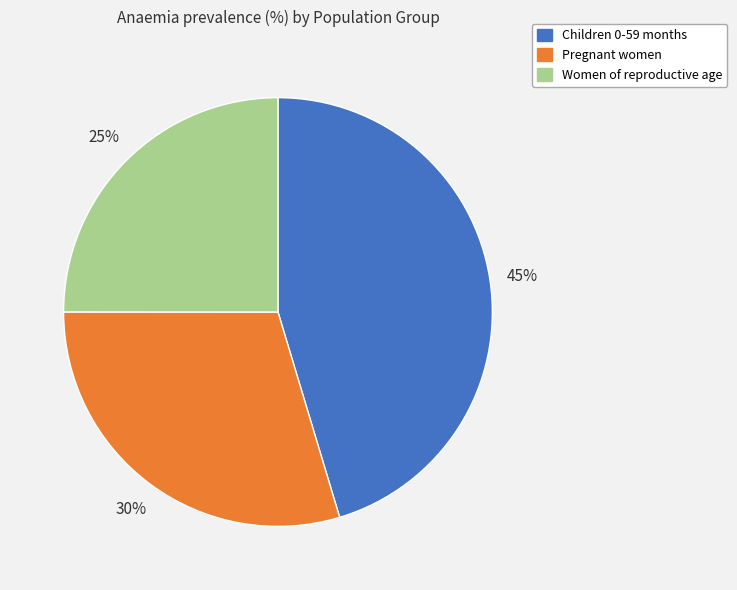

Does Women of reproductive age represent more than half of the total?

No